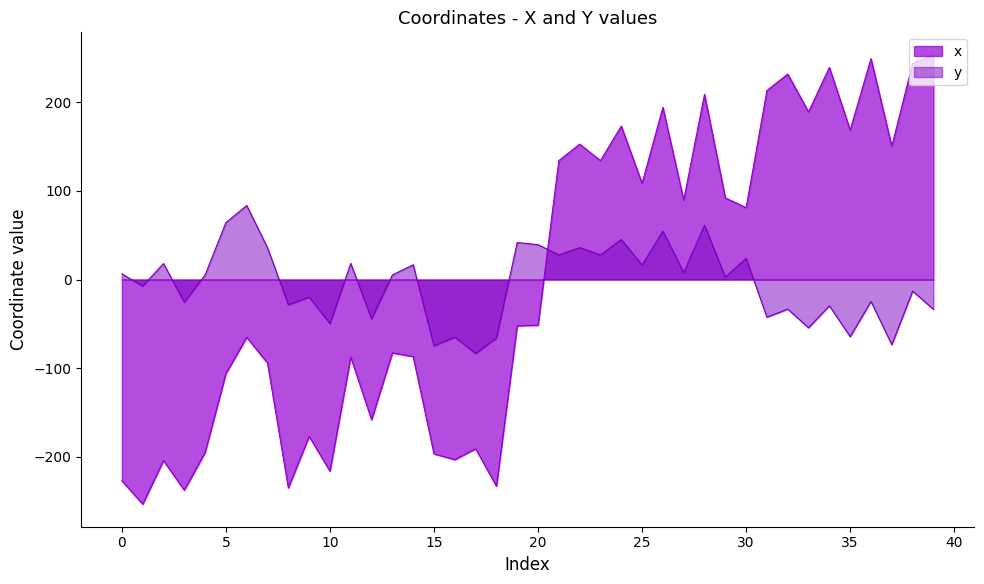

Which series has the widest spread of values?

x